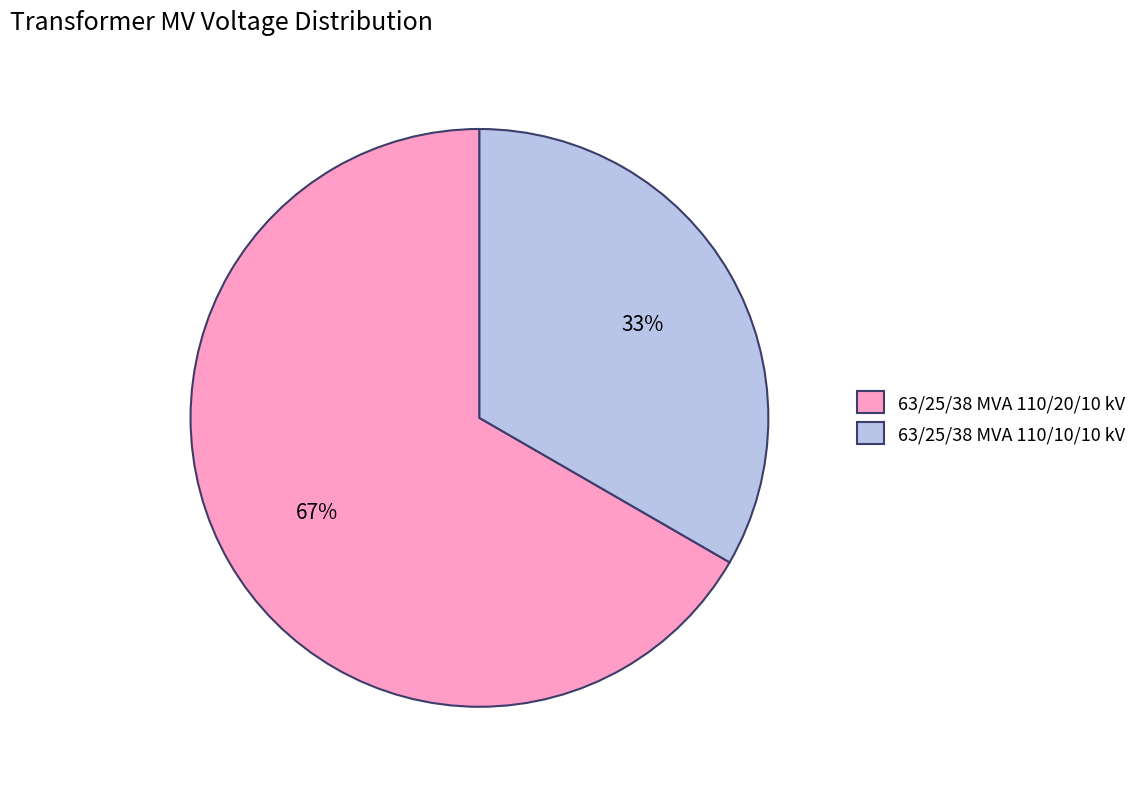

Does any single category account for the majority?

Yes